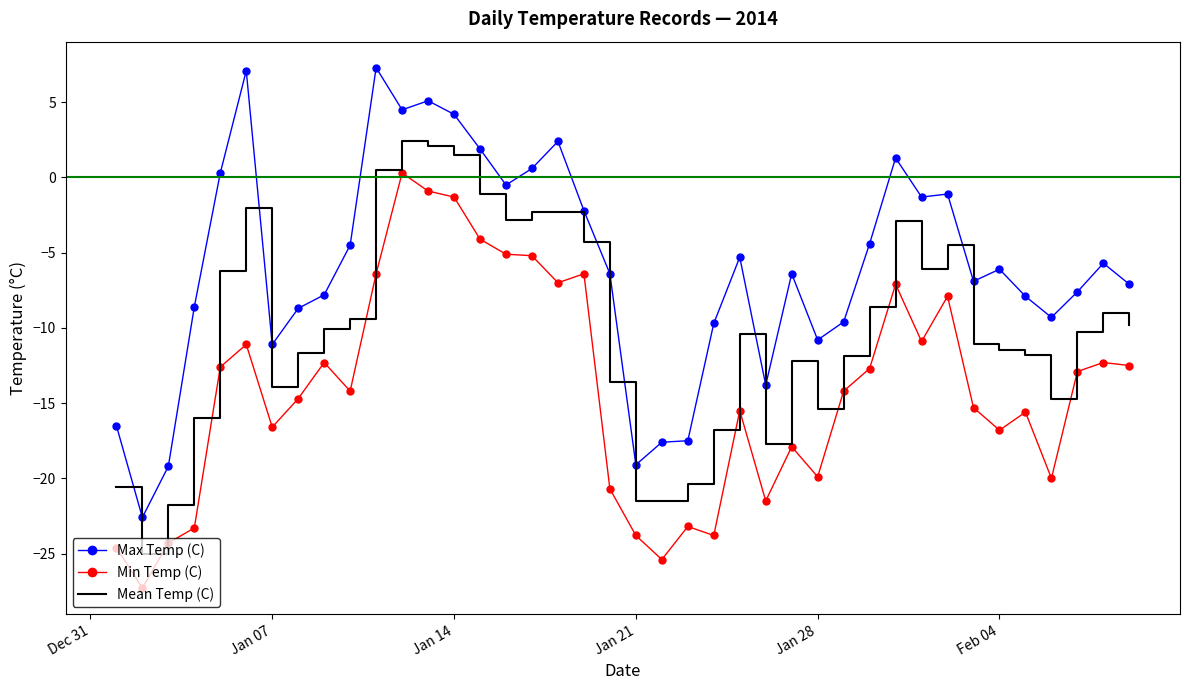

Which series has the largest total across all categories?

Max Temp (C)